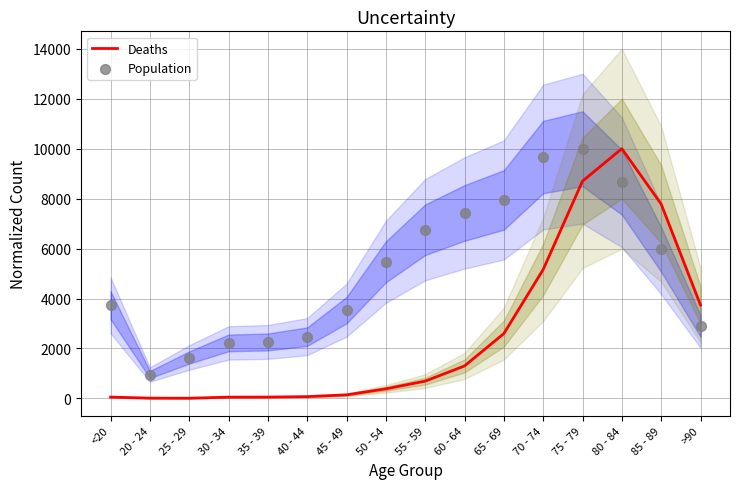

Which series has the widest spread of Y values?

Deaths